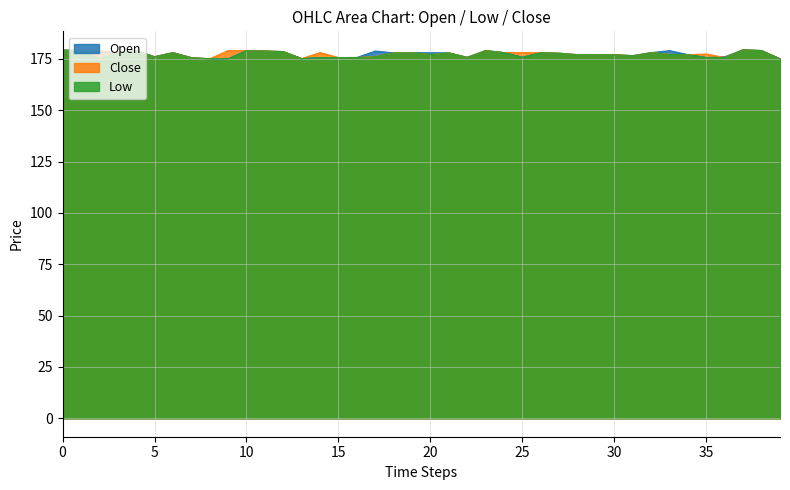

What is the maximum value for Close?

179.4